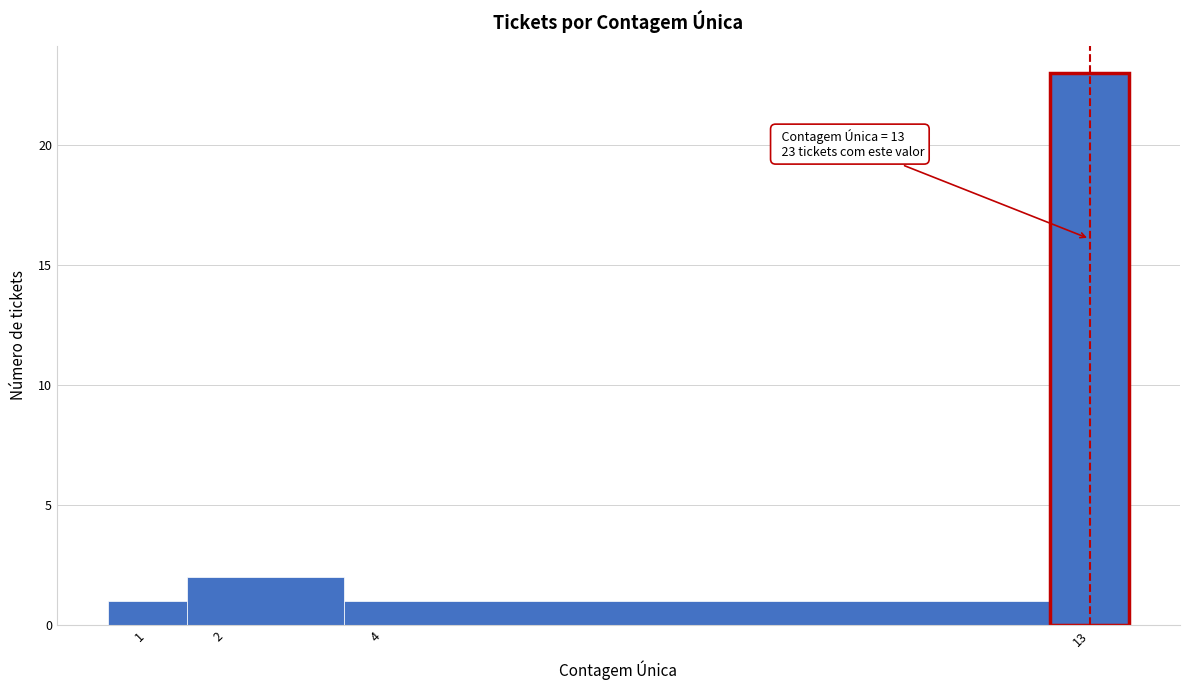

Which range on the x-axis has the tallest bar?

12.5 to 13.5